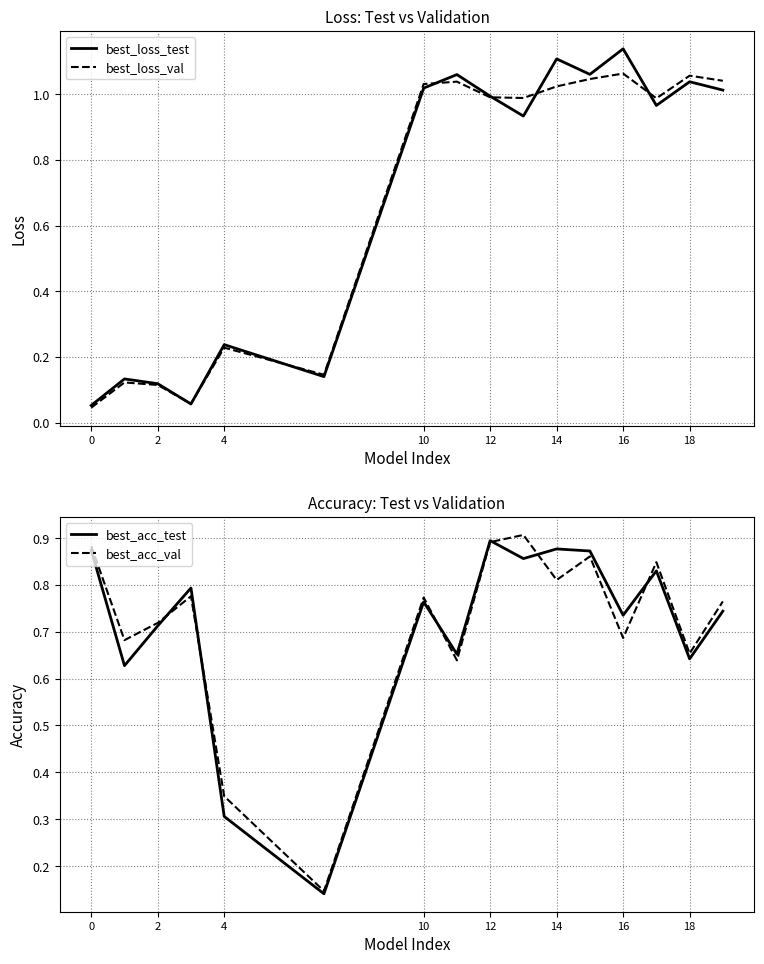

True or false: best_loss_test has a value of 0.1 at 12.

False